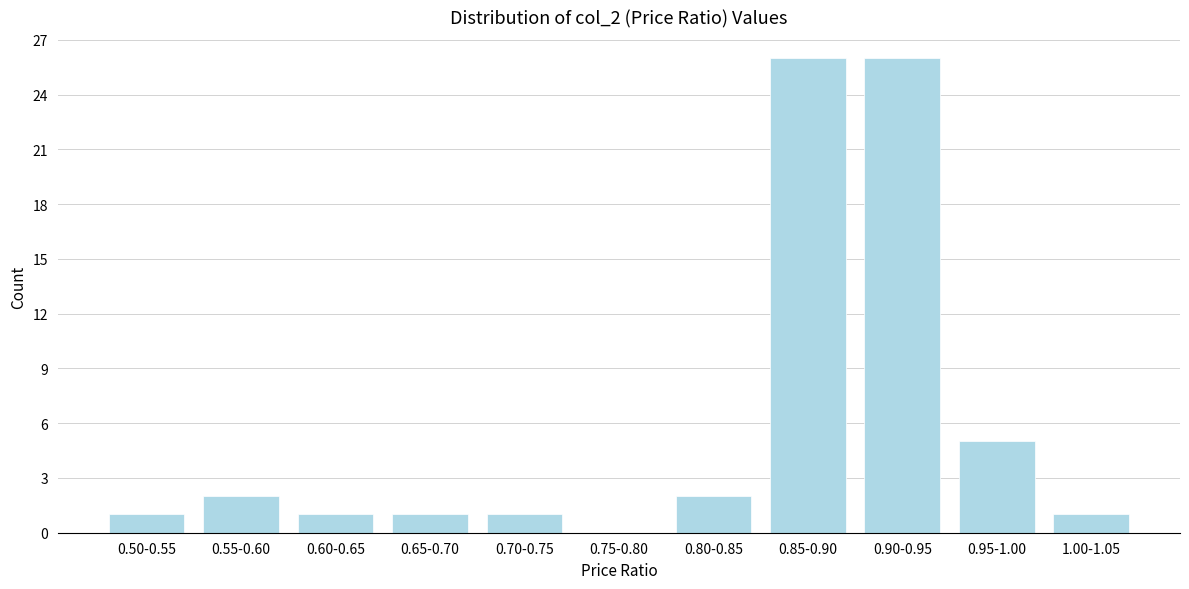

Reading left to right, what are all the values shown in this chart?

0.50-0.55=1	0.55-0.60=2	0.60-0.65=1	0.65-0.70=1	0.70-0.75=1	0.75-0.80=0	0.80-0.85=2	0.85-0.90=26	0.90-0.95=26	0.95-1.00=5	1.00-1.05=1